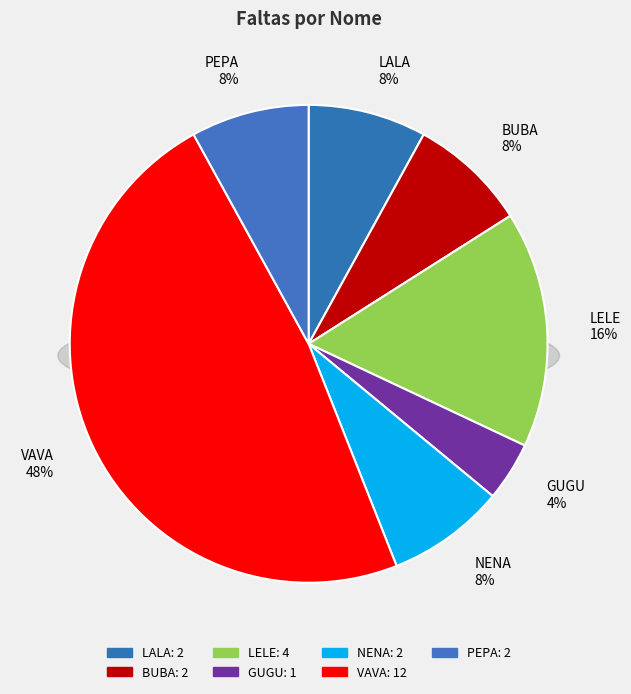

Approximately how many times larger is the value at PEPA compared to VAVA?

0.2